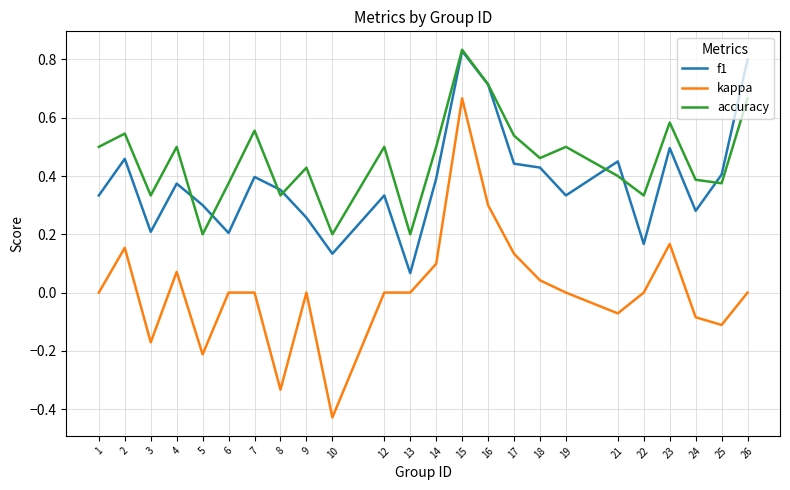

Where is f1 nearest to the value 0?

13